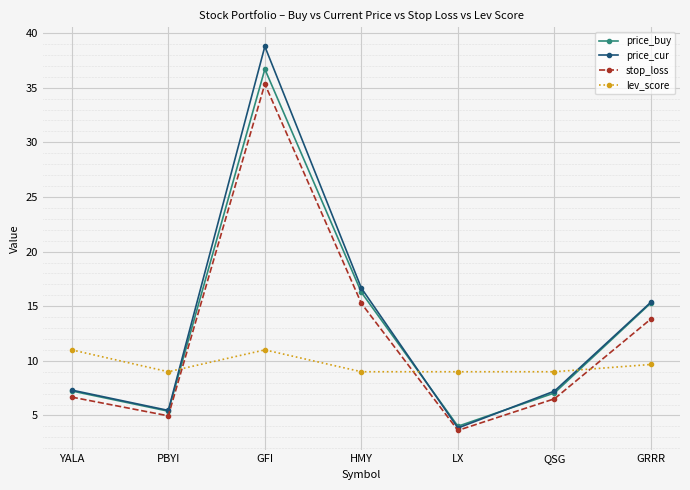

Which series has the largest total across all categories?

price_cur